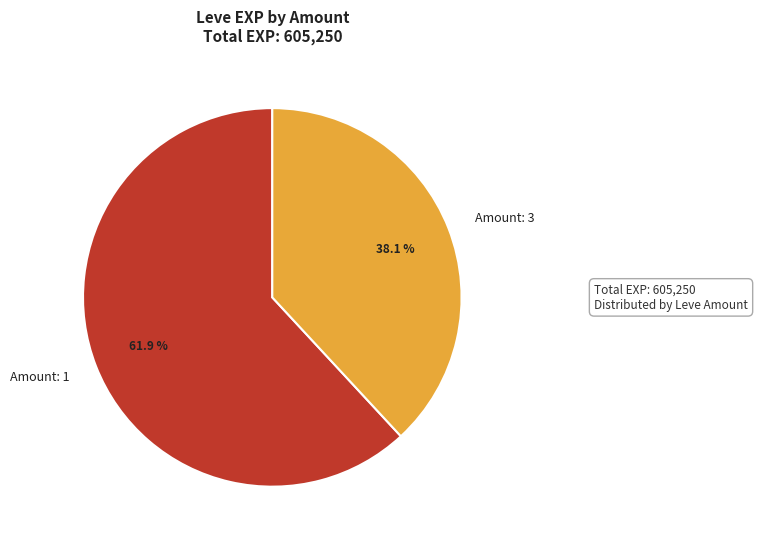

How much of the chart is everything except Amount: 1?

38.1%